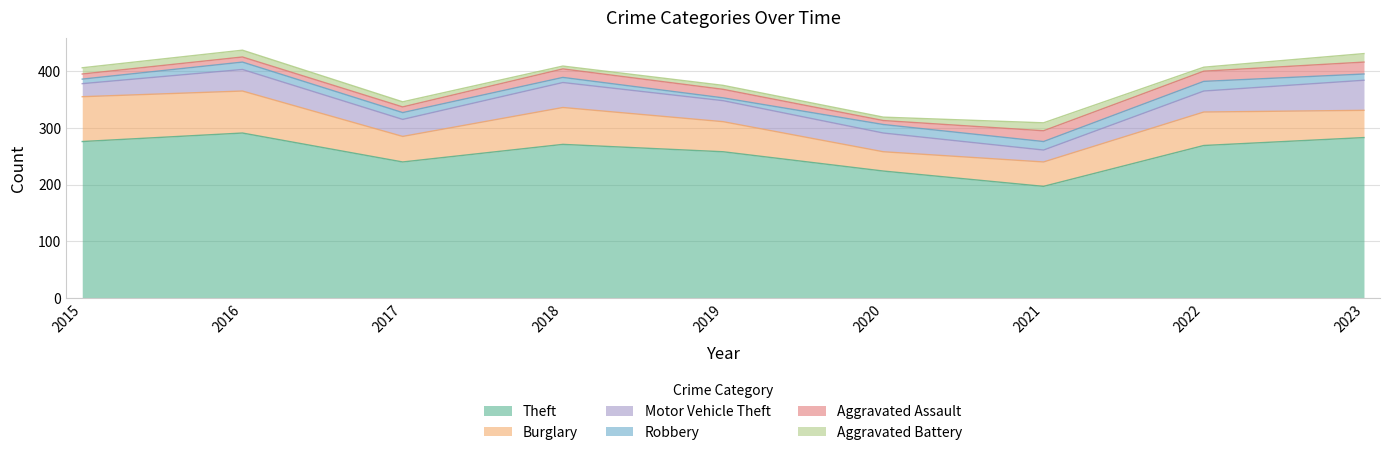

Reading left to right, extract all data points from this chart.

Theft: 2015=276	2016=291	2017=240	2018=271	2019=258	2020=224	2021=197	2022=269	2023=283
Burglary: 2015=79	2016=74	2017=45	2018=65	2019=53	2020=34	2021=43	2022=59	2023=48
Motor Vehicle Theft: 2015=23	2016=38	2017=30	2018=44	2019=37	2020=33	2021=21	2022=37	2023=53
Robbery: 2015=8	2016=13	2017=12	2018=9	2019=5	2020=15	2021=15	2022=17	2023=11
Aggravated Assault: 2015=9	2016=9	2017=10	2018=15	2019=15	2020=7	2021=19	2022=18	2023=21
Aggravated Battery: 2015=11	2016=12	2017=9	2018=5	2019=7	2020=6	2021=14	2022=7	2023=15